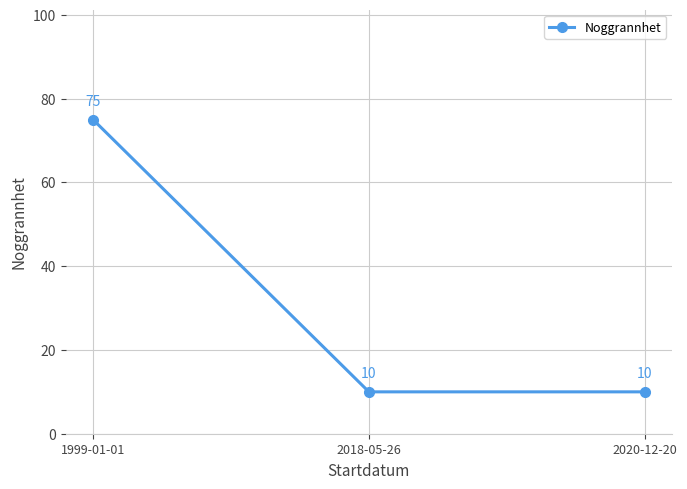

What is the label of the 2nd point from the left?

2018-05-26